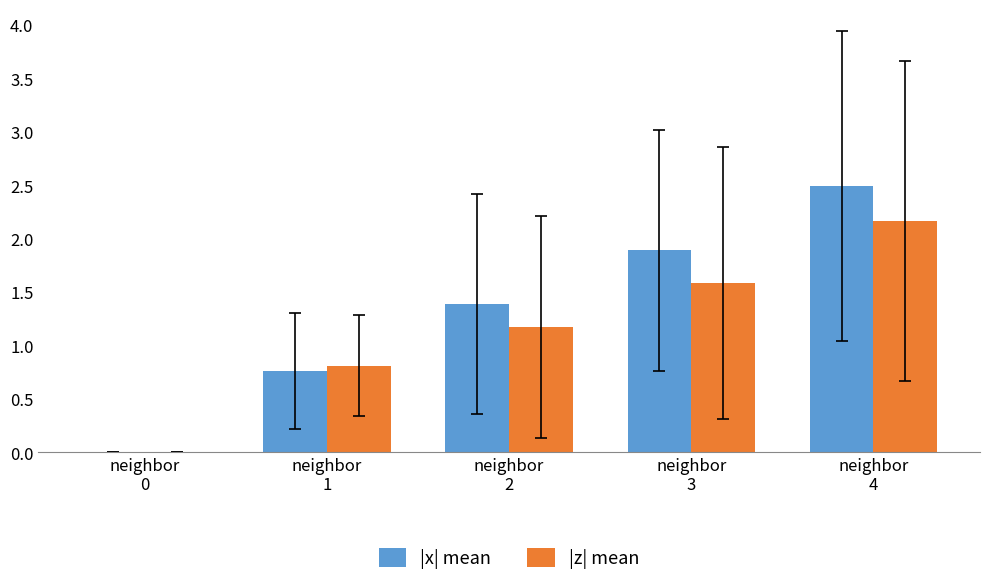

How many data points does each series have?

5